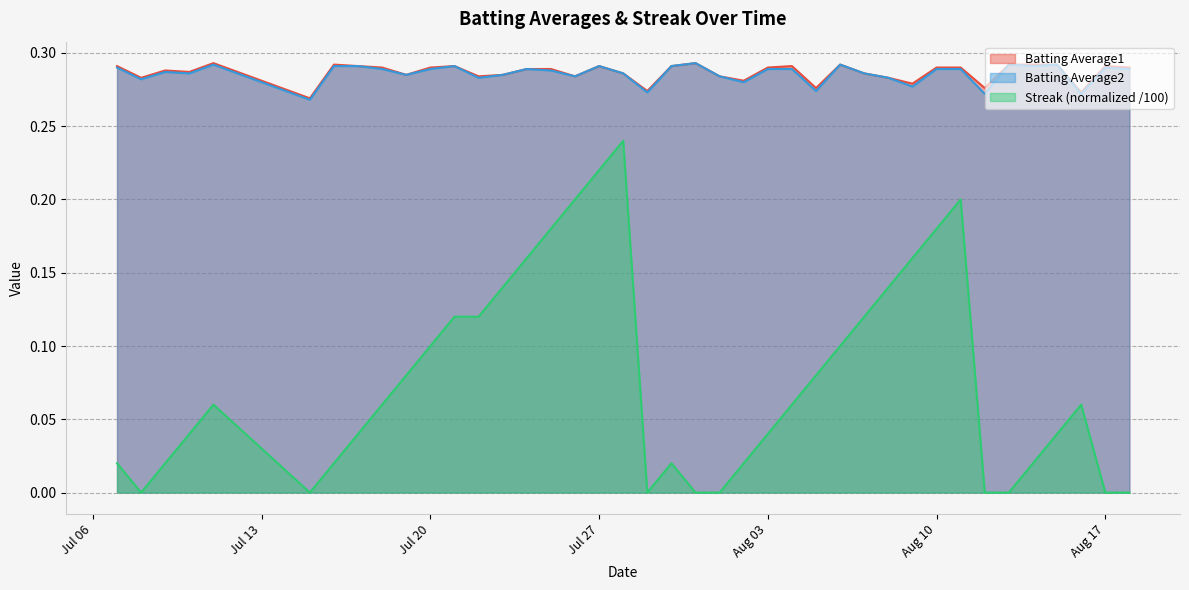

Which series has the largest total across all categories?

Batting Average1